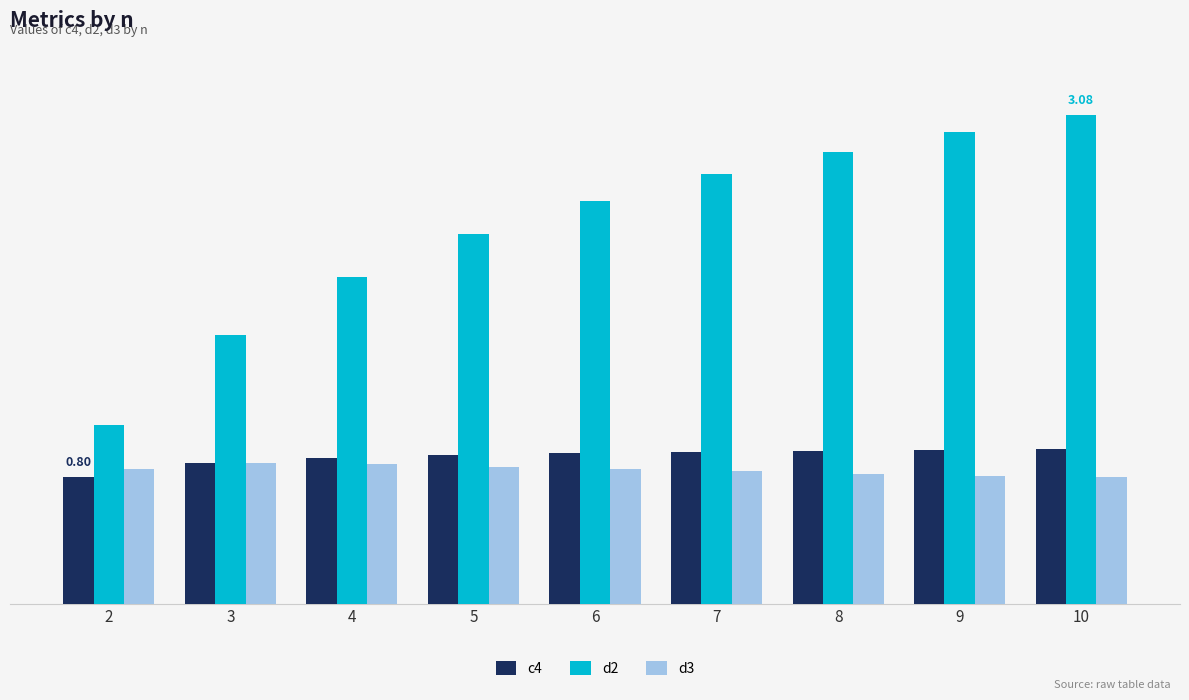

Is it true that c4 equals 1.0 at 6?

True